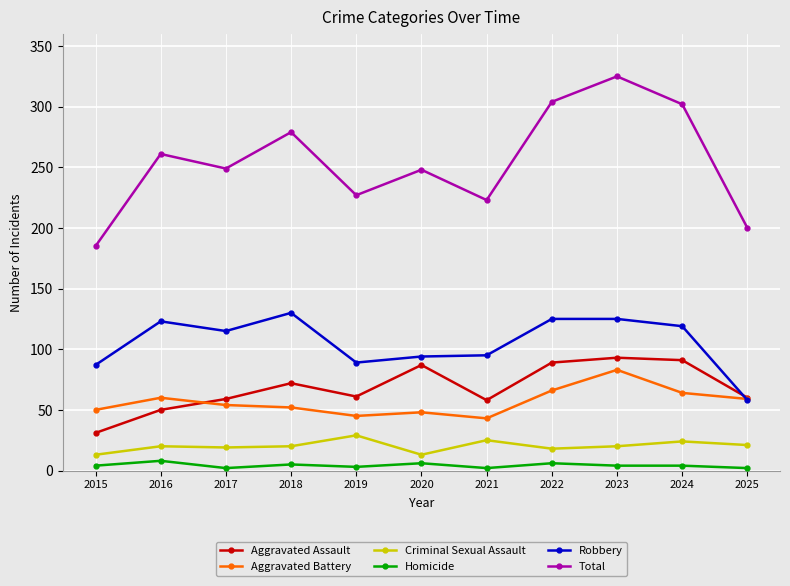

At which category does Aggravated Battery reach its first local peak?

2016